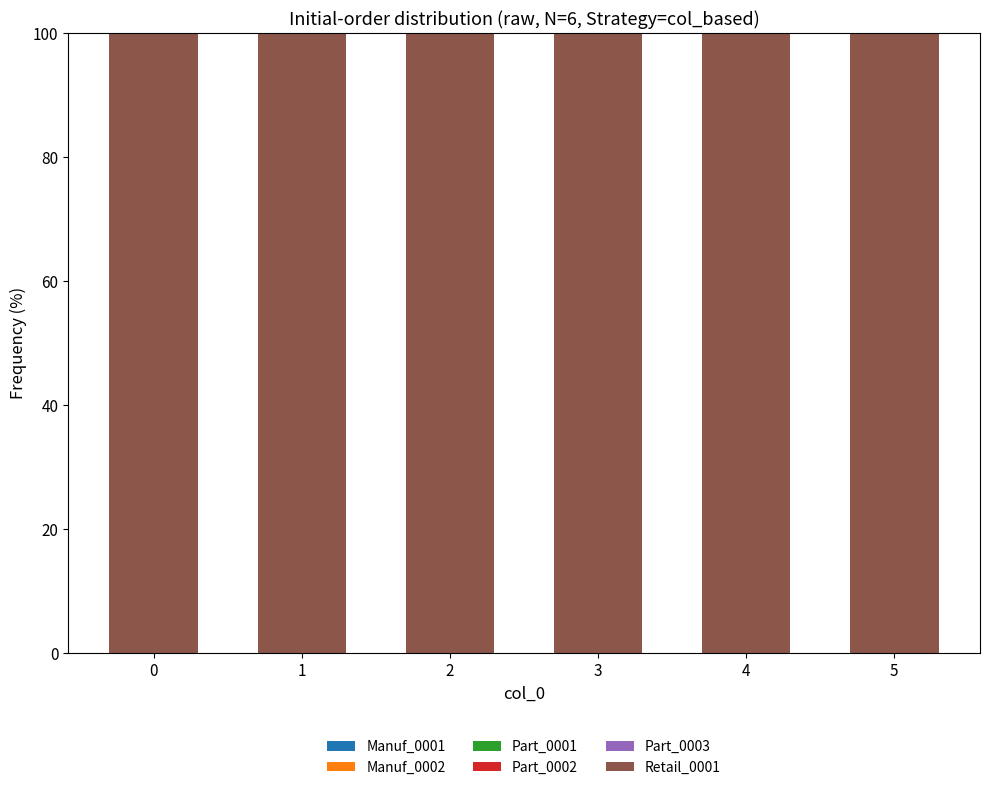

Rank the series by their maximum value, from highest to lowest.

Retail_0001, Manuf_0001, Manuf_0002, Part_0001, Part_0002, Part_0003